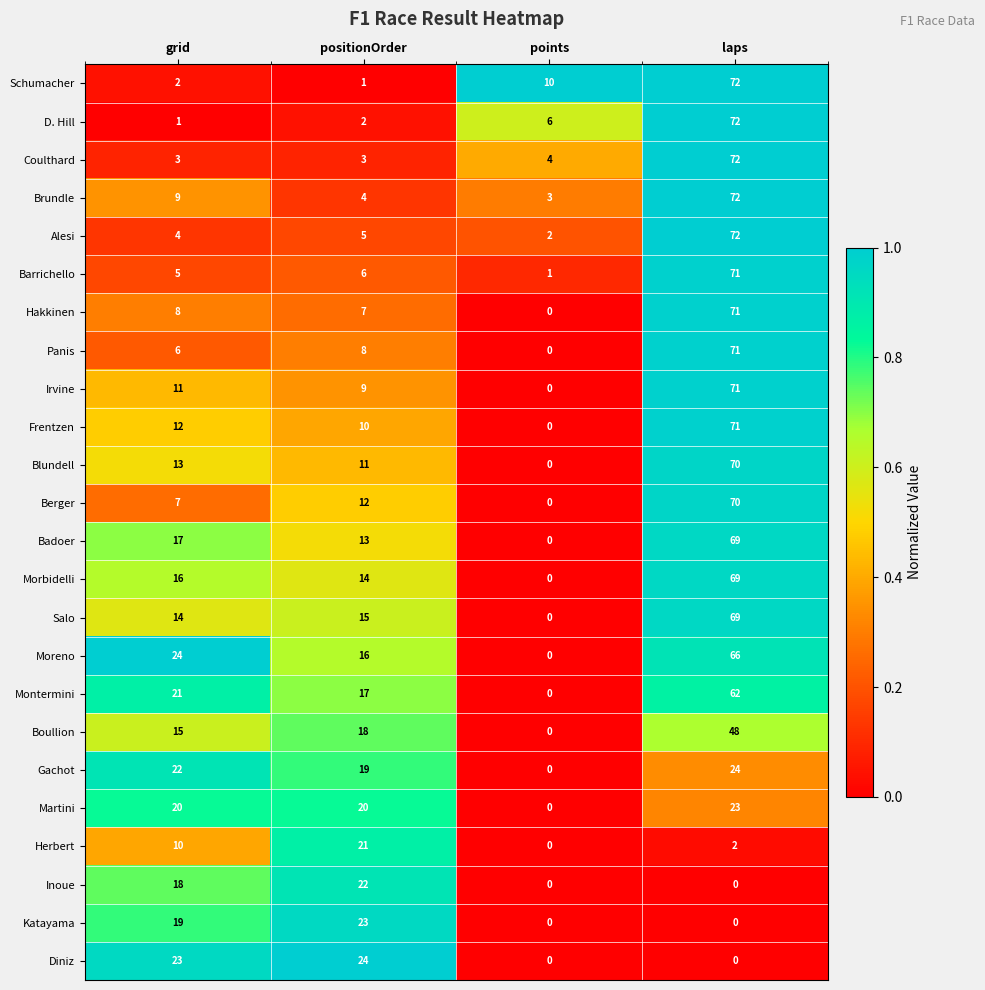

What is the sum of all Moreno values?

106